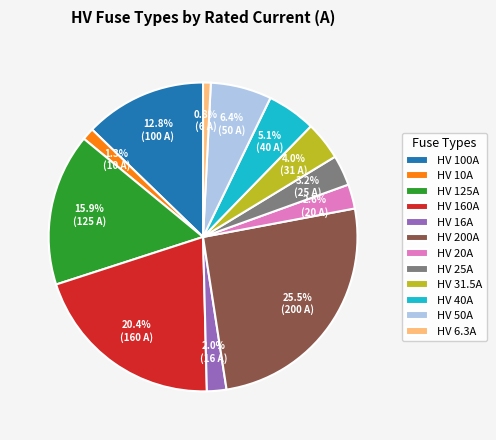

True or false: HV 10A accounts for 11% of the total.

False